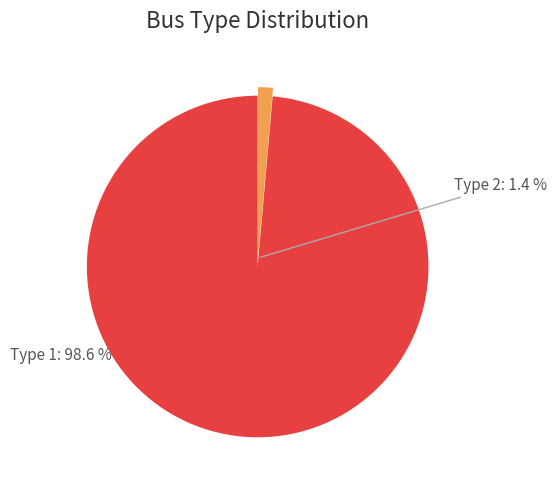

True or false: Type 1 accounts for 99% of the total.

True